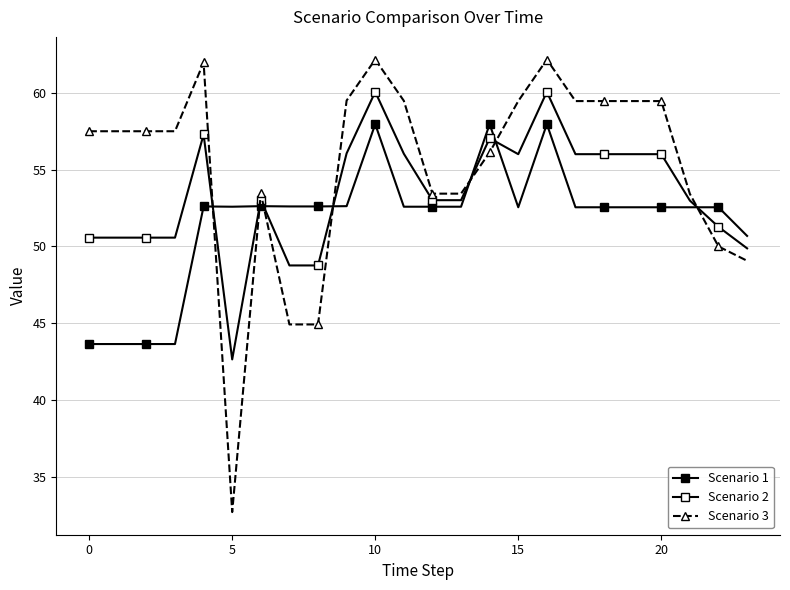

Where is Scenario 3 nearest to the value 47?

23